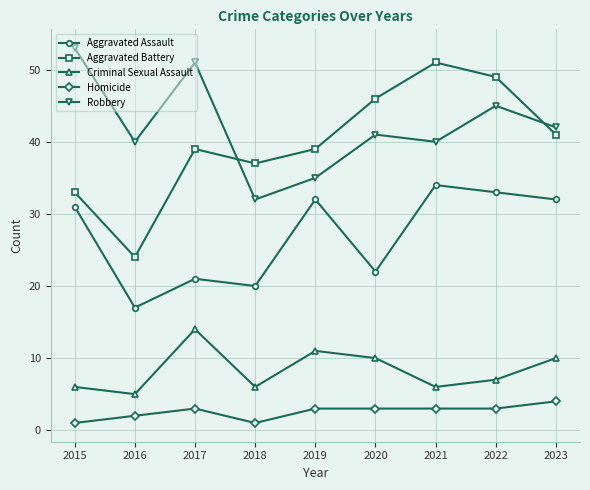

Is it true that Criminal Sexual Assault equals 10 at 2023?

True